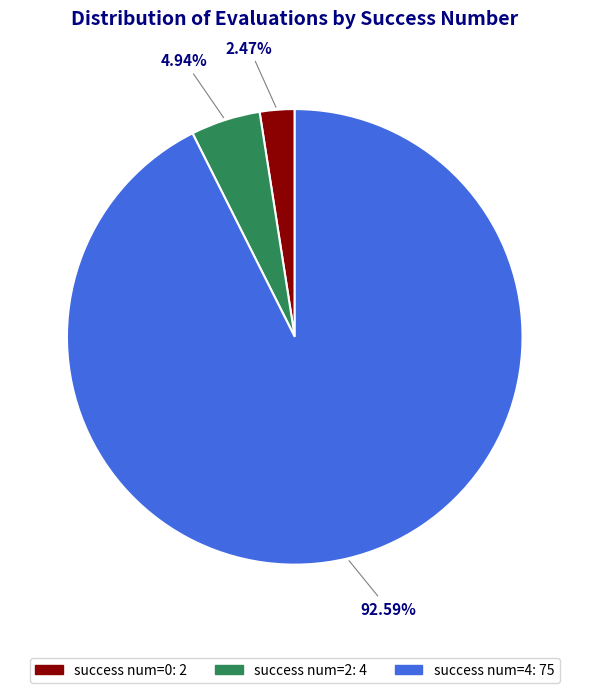

Between success num=0: 2 and success num=4: 75, which is larger?

success num=4: 75